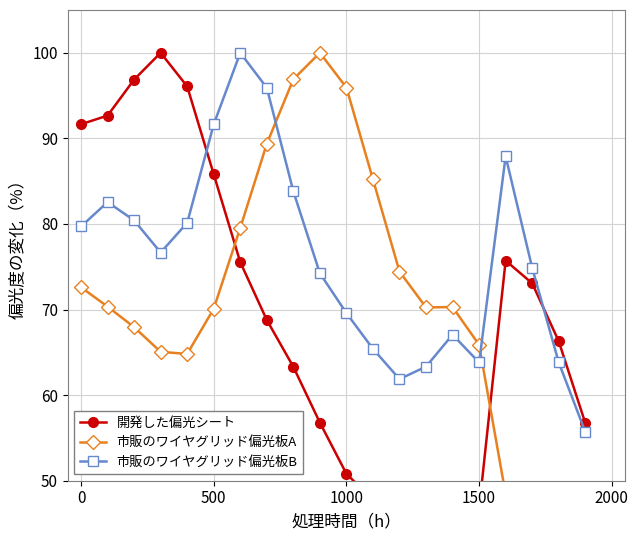

How many data points in 市販のワイヤグリッド偏光板B are above 76?

10